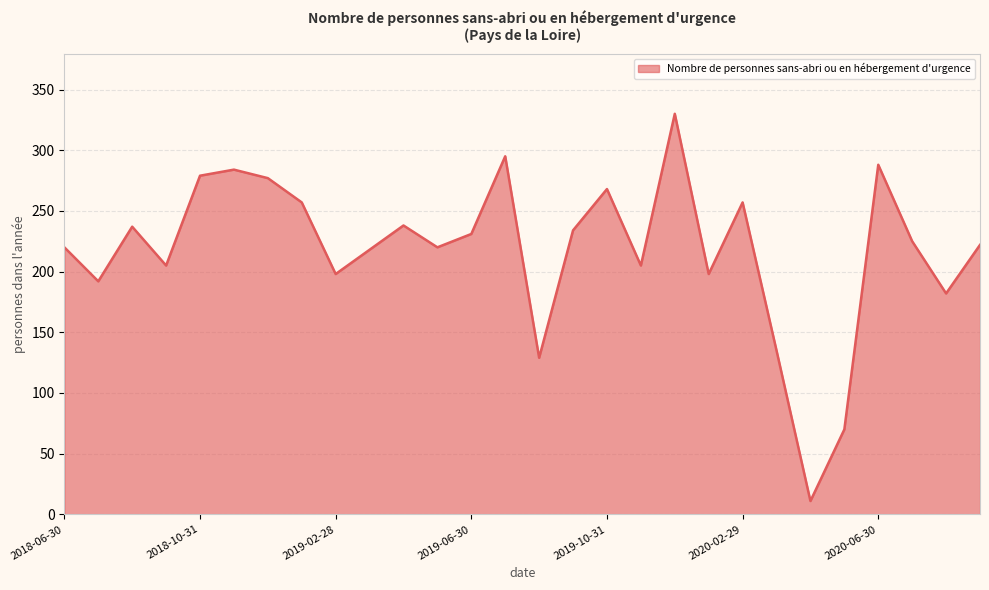

How many lines are shown in the chart?

1